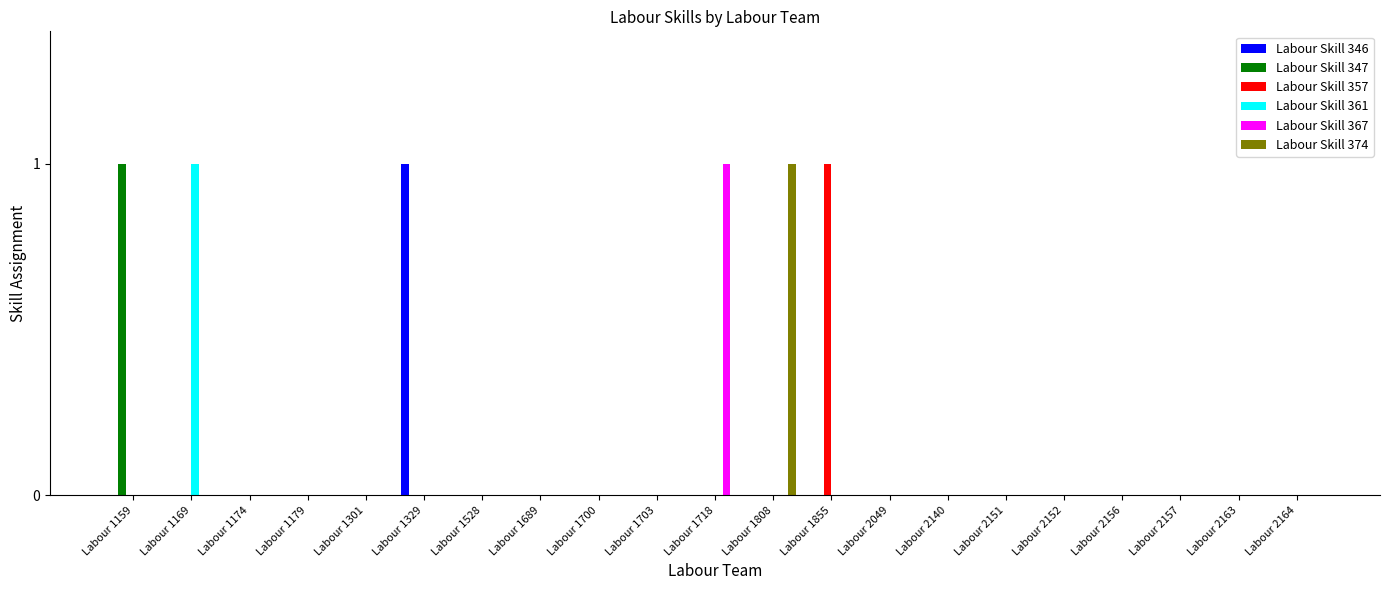

Which series changed the most between Labour 1528 and Labour 1718?

Labour Skill 367